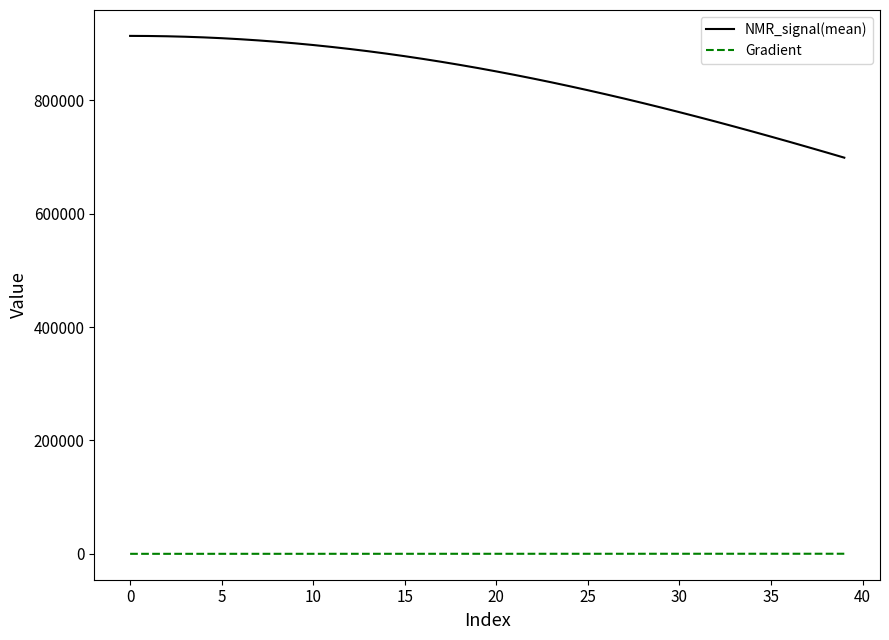

List the series in order of their peak value, highest first.

NMR_signal(mean), Gradient